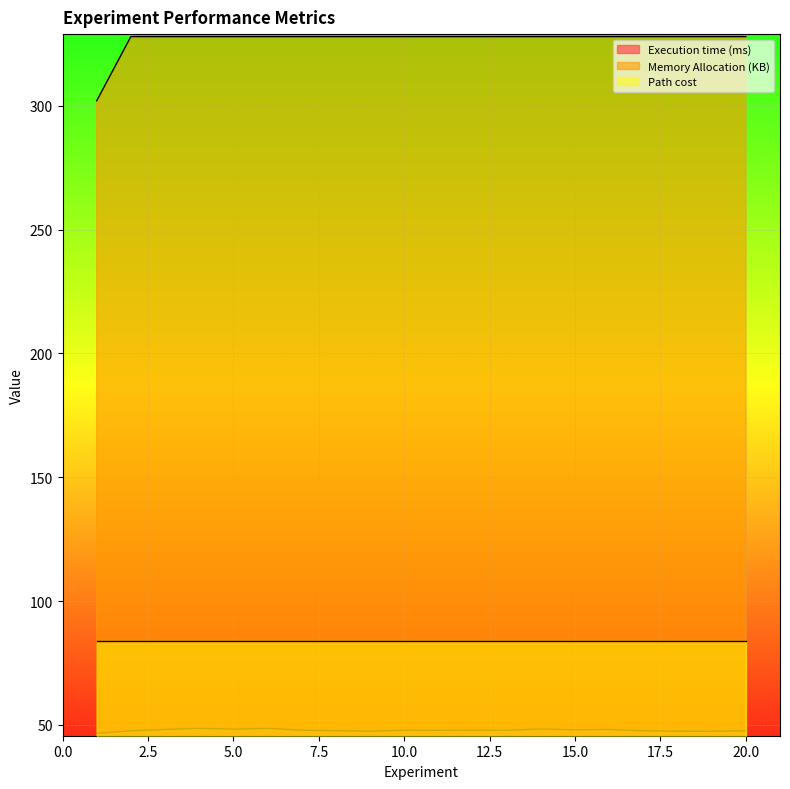

What is the sum of the Execution time (ms) values at 7 and 1?

94.5